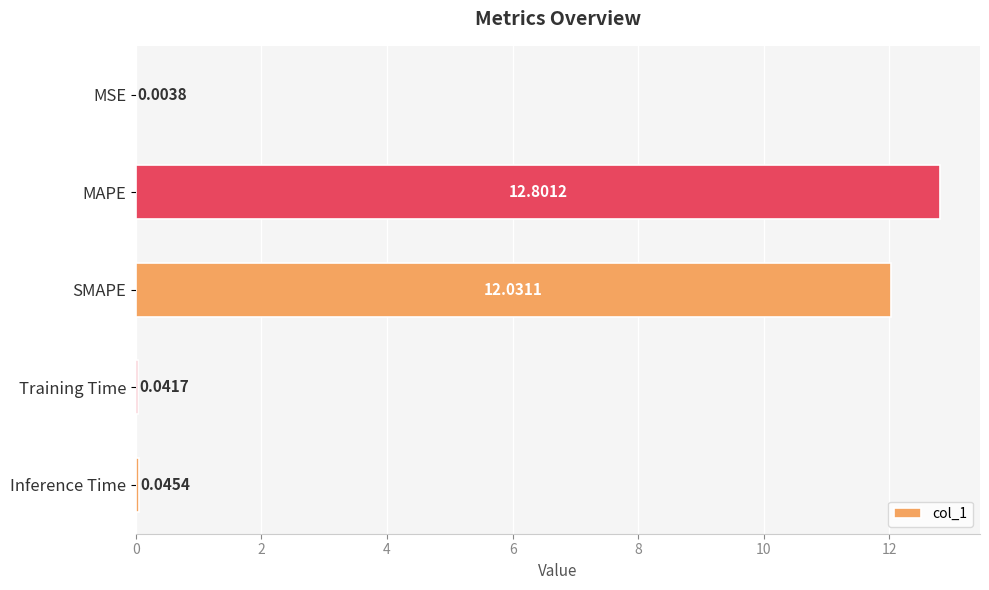

What is the sum of all values?

24.9